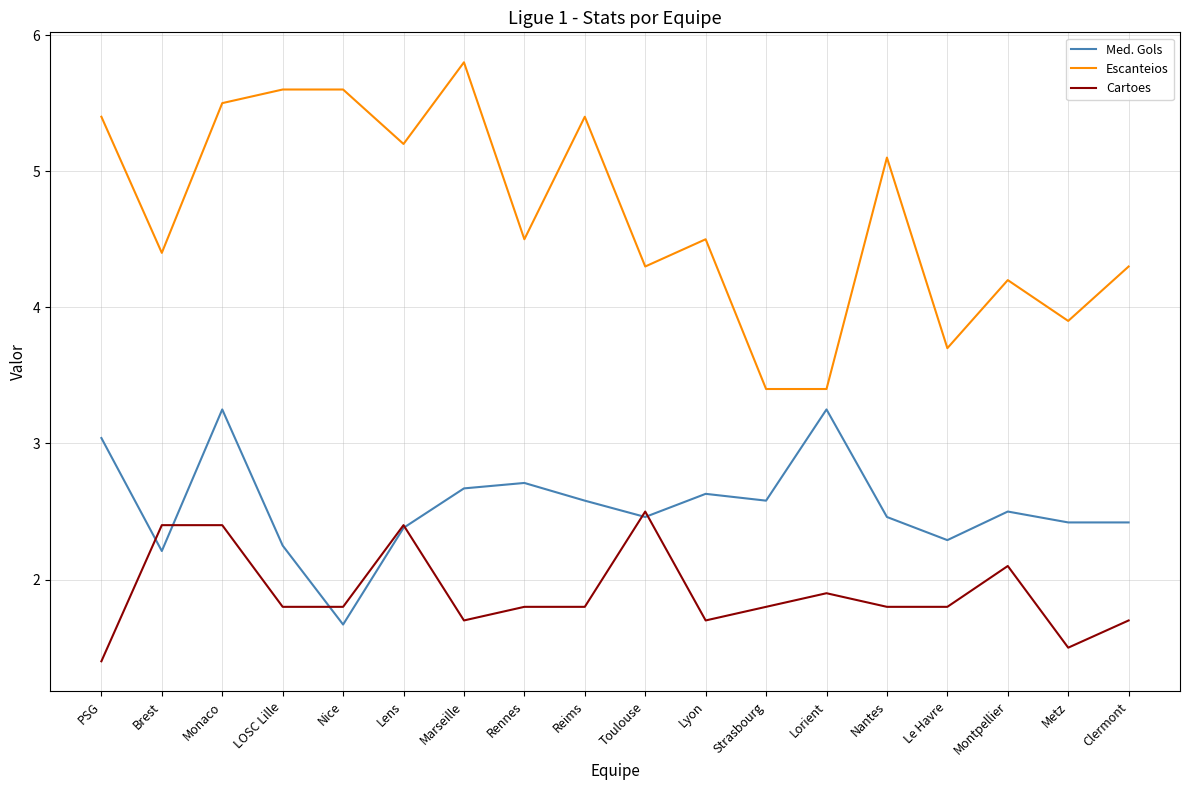

Rank the series by their average value, from lowest to highest.

Cartoes, Med. Gols, Escanteios